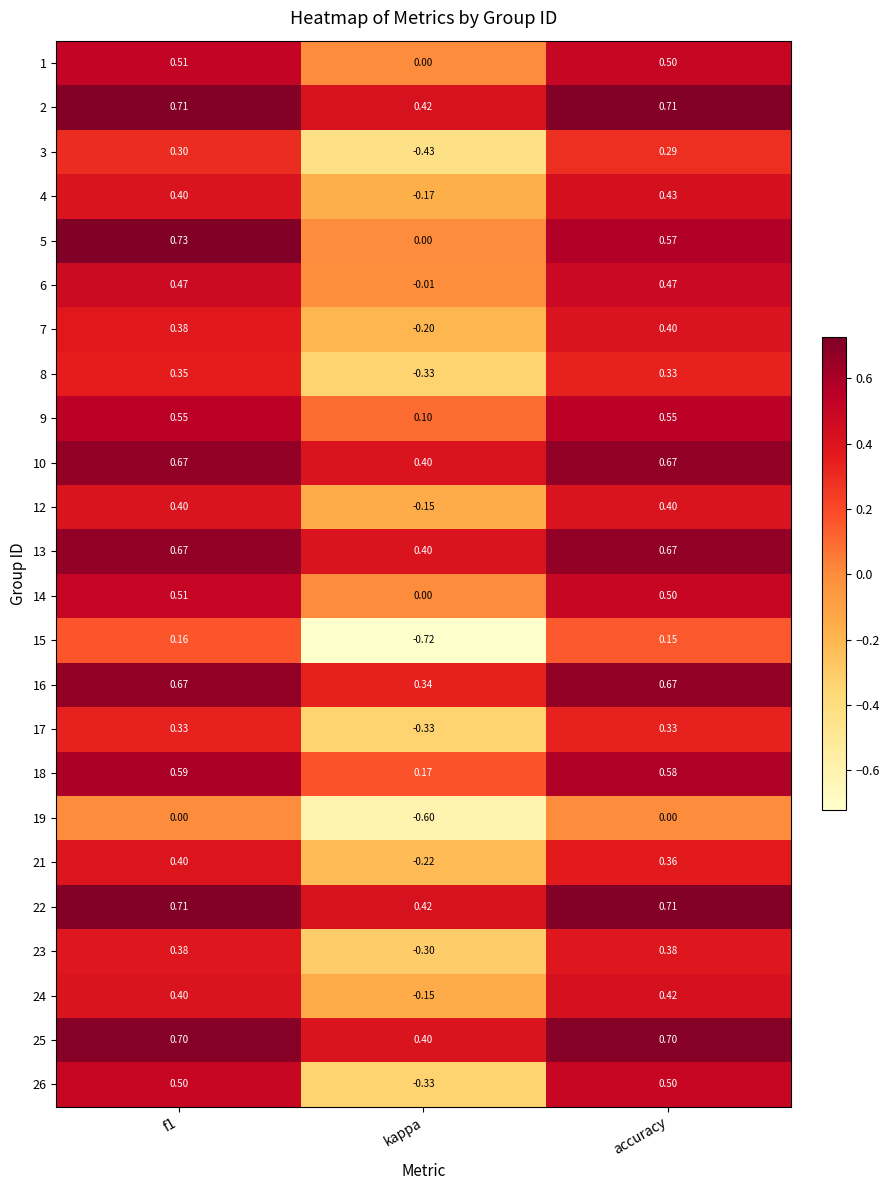

Is the value of 26 at accuracy greater than the value of 4 at kappa?

Yes